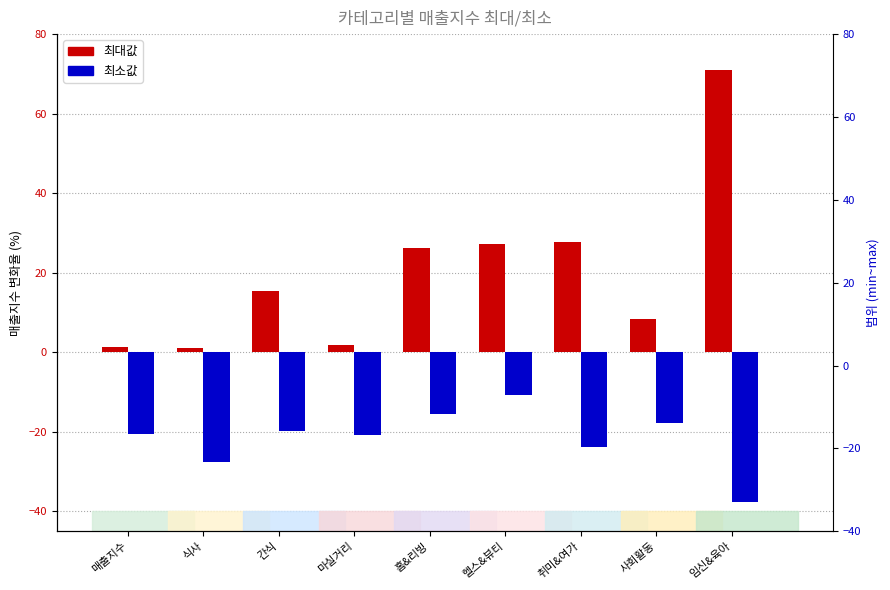

What is the label of the 8th bar from the left?

사회활동